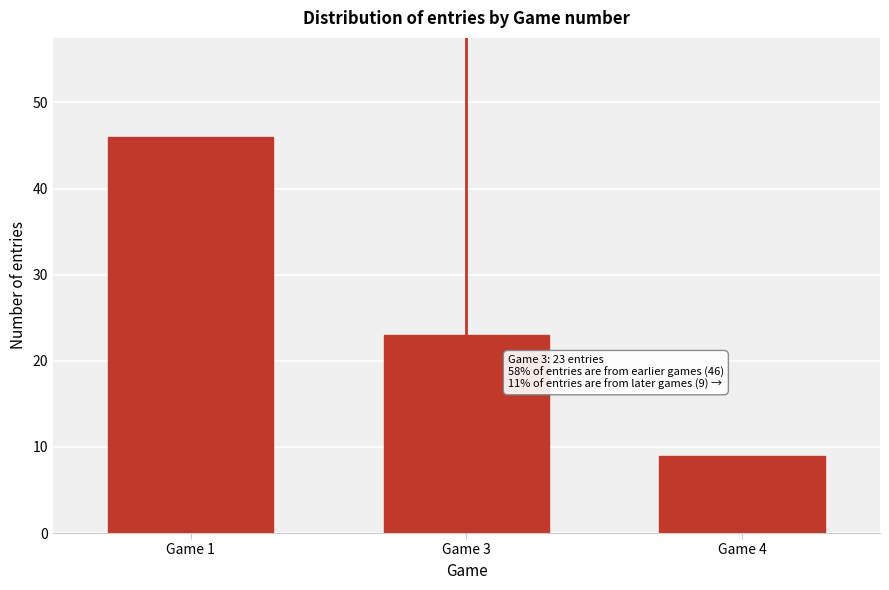

Reading left to right, transcribe all the data shown in this chart.

46	23	9